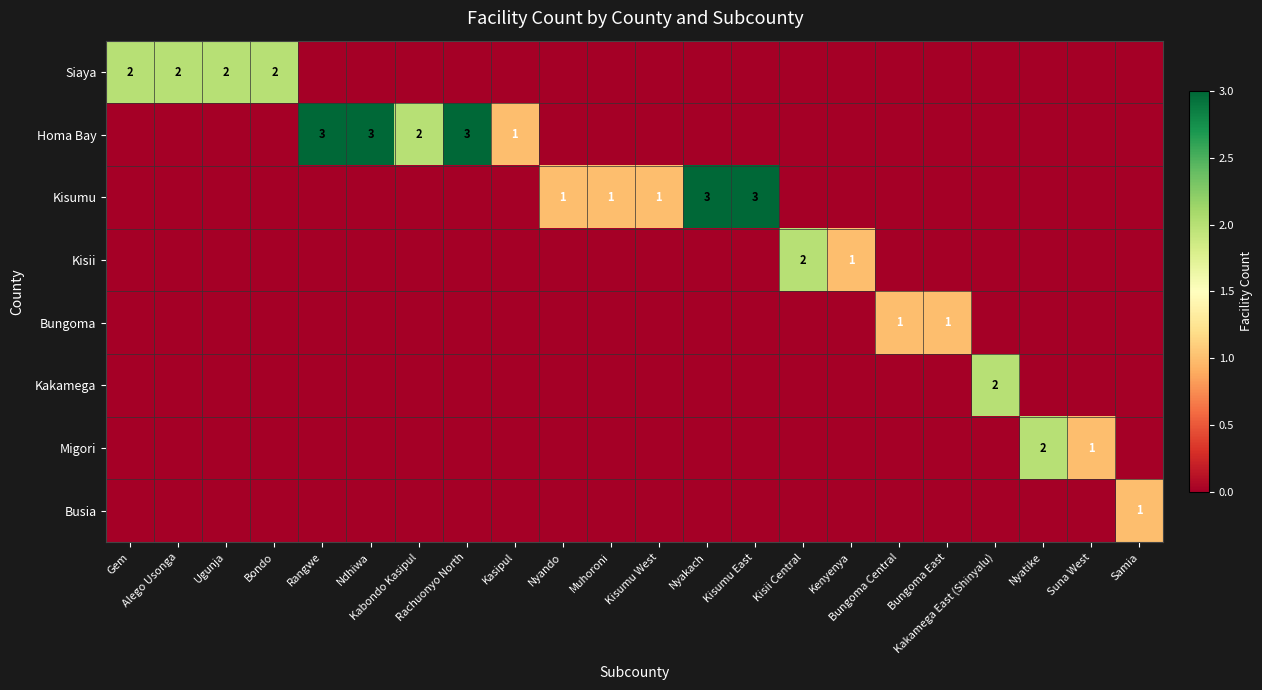

What is the sum of all Kisumu values?

9